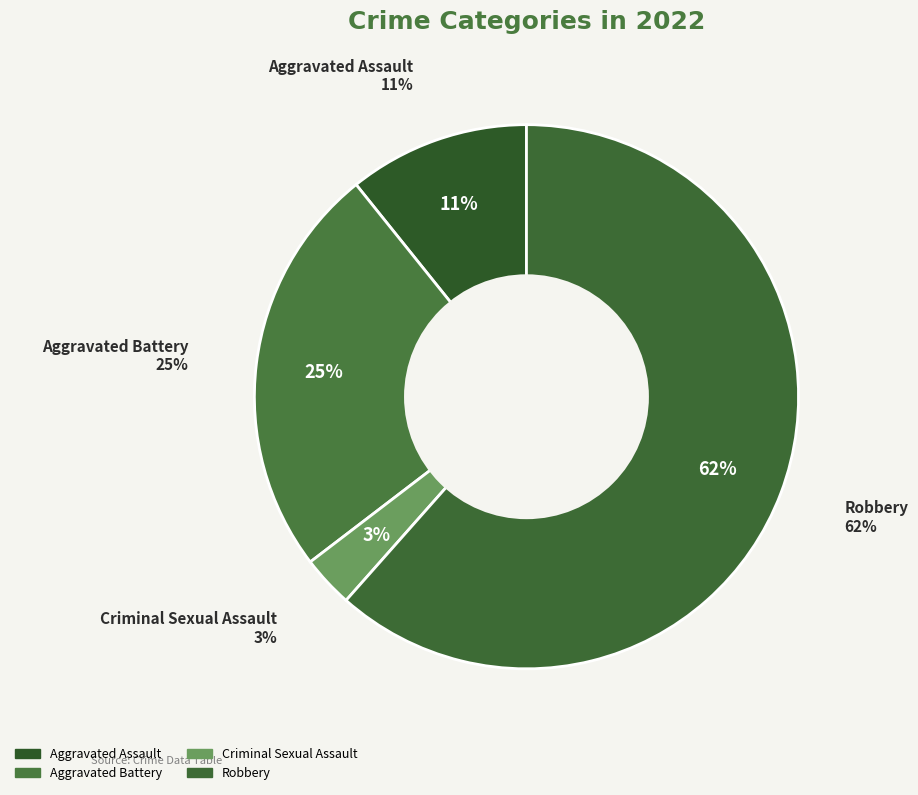

Is it true that Criminal Sexual Assault is 13% of the pie?

False